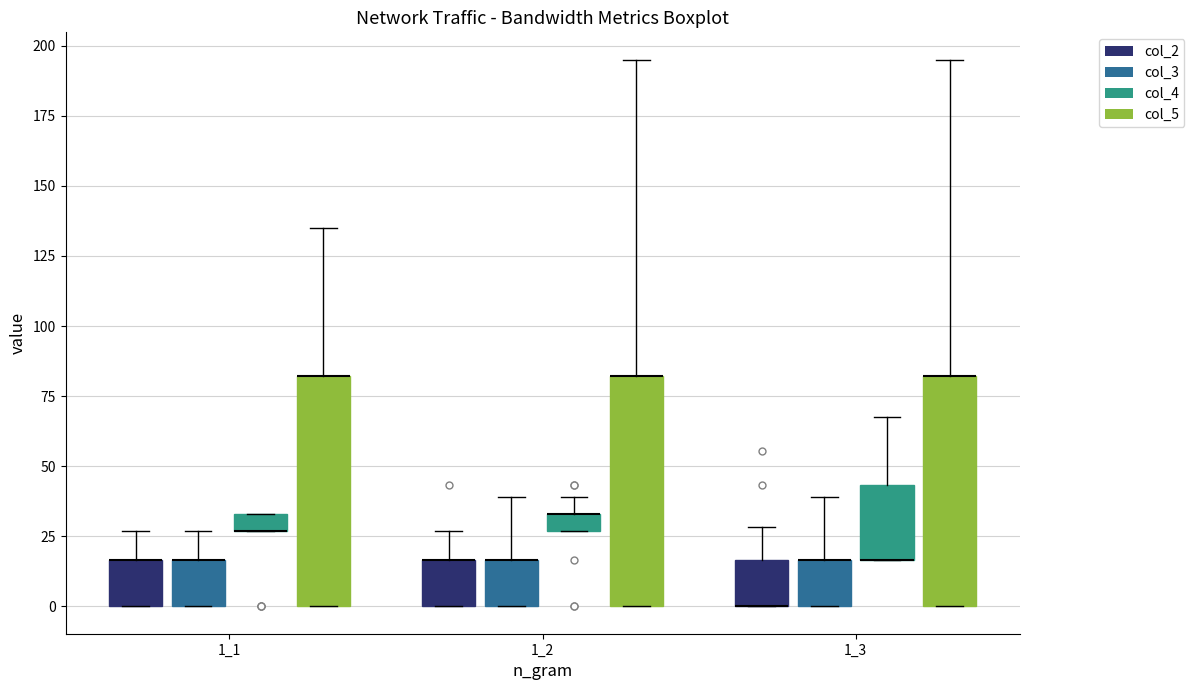

Where is the upper edge of the box for 1_2 (col_4) on the y-axis? The values are not printed on the chart, so give them approximately, as read against the axis.

35